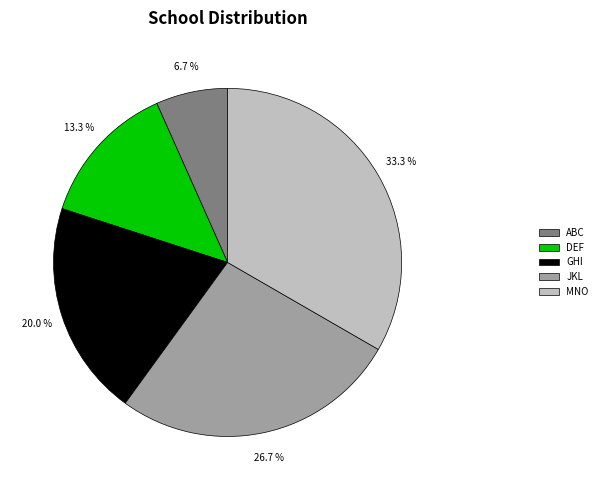

Is GHI the majority of the pie?

No